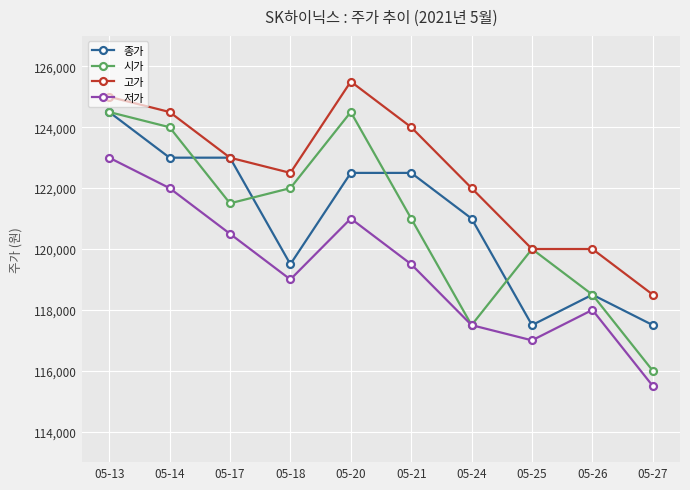

At 05-21, list the series in order from smallest to largest.

저가, 시가, 종가, 고가